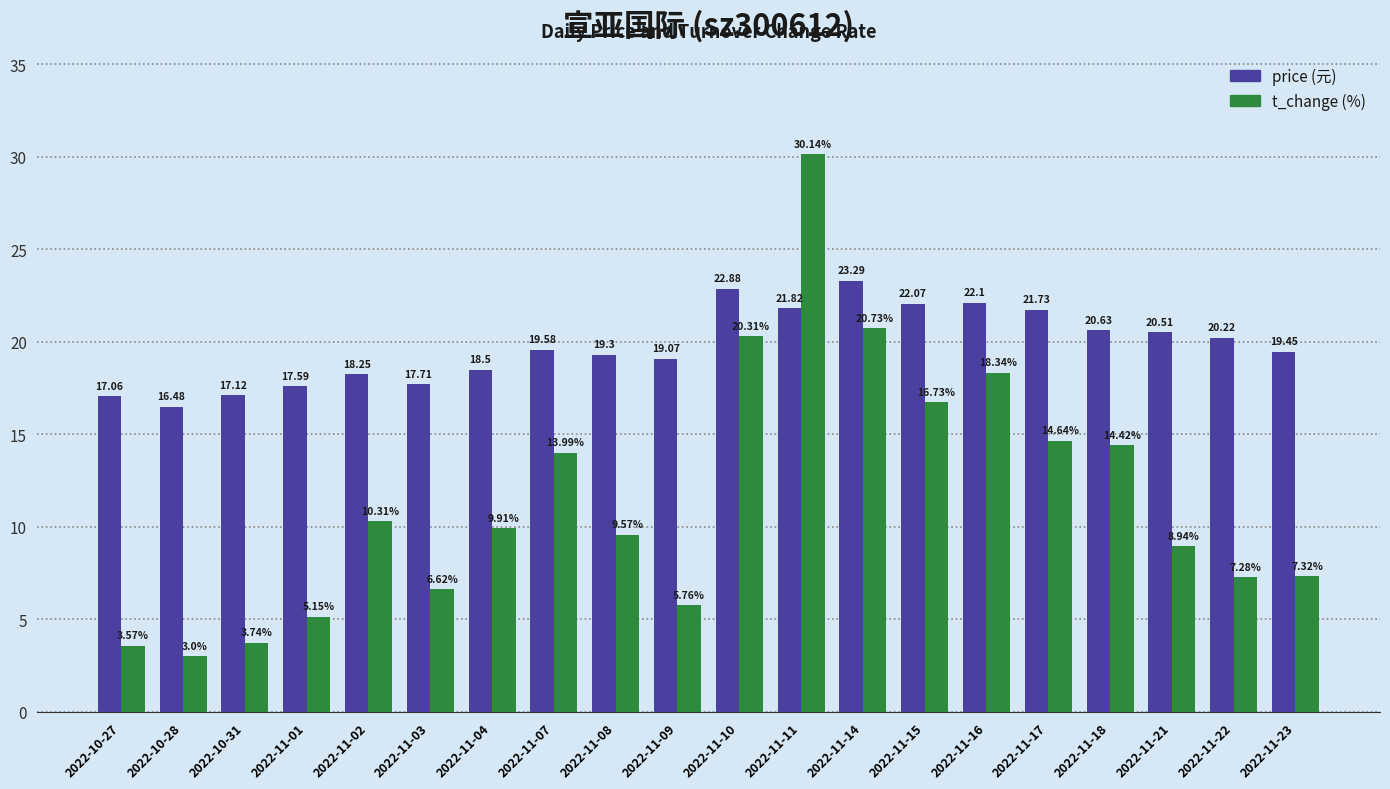

What is the spread (max minus min) of values at 2022-11-08?

9.7